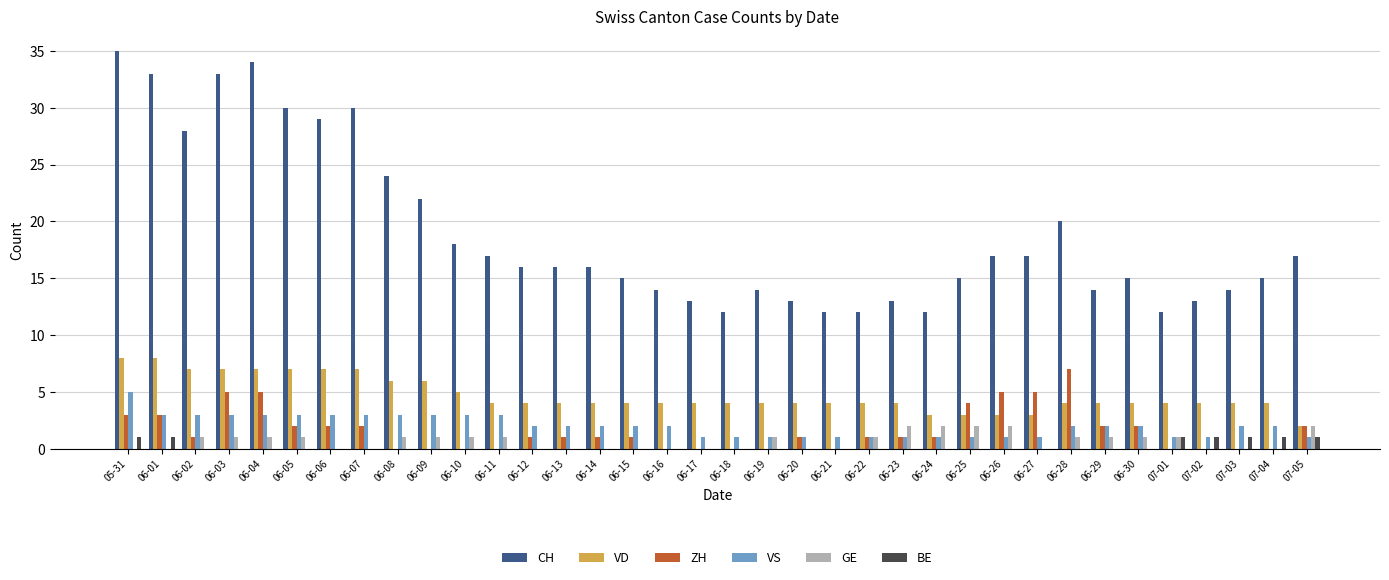

Reading right to left, transcribe all the data shown in this chart.

CH: 17	15	14	13	12	15	14	20	17	17	15	12	13	12	12	13	14	12	13	14	15	16	16	16	17	18	22	24	30	29	30	34	33	28	33	35
VD: 2	4	4	4	4	4	4	4	3	3	3	3	4	4	4	4	4	4	4	4	4	4	4	4	4	5	6	6	7	7	7	7	7	7	8	8
ZH: 2	0	0	0	0	2	2	7	5	5	4	1	1	1	0	1	0	0	0	0	1	1	1	1	0	0	0	0	2	2	2	5	5	1	3	3
VS: 1	2	2	1	1	2	2	2	1	1	1	1	1	1	1	1	1	1	1	2	2	2	2	2	3	3	3	3	3	3	3	3	3	3	3	5
GE: 2	0	0	0	1	1	1	1	0	2	2	2	2	1	0	0	1	0	0	0	0	0	0	0	1	1	1	1	0	0	1	1	1	1	0	0
BE: 1	1	1	1	1	0	0	0	0	0	0	0	0	0	0	0	0	0	0	0	0	0	0	0	0	0	0	0	0	0	0	0	0	0	1	1